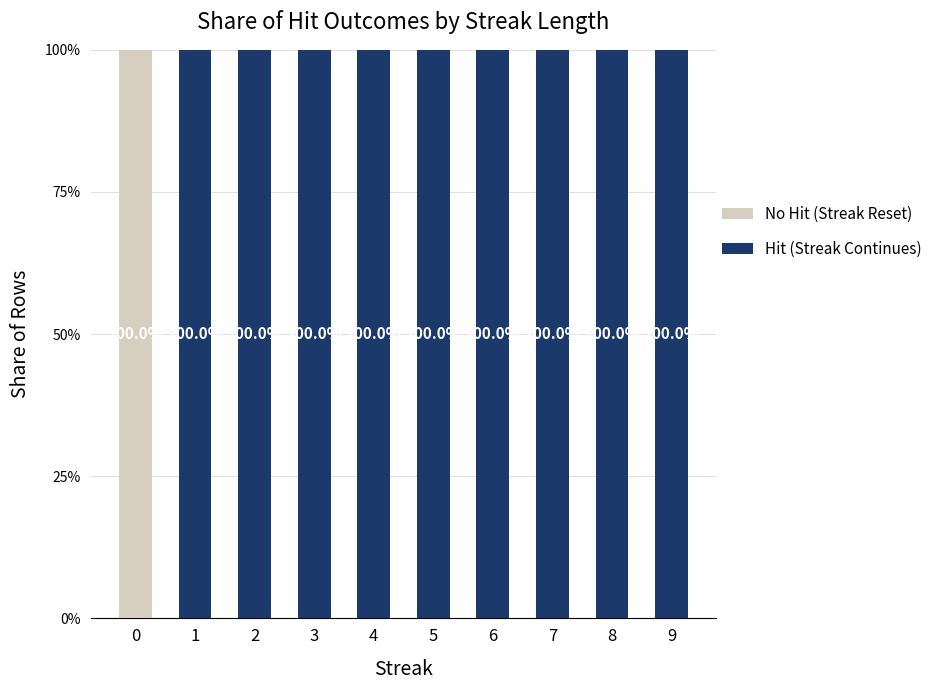

Is it true that No Hit (Streak Reset) equals 0 at 4?

True